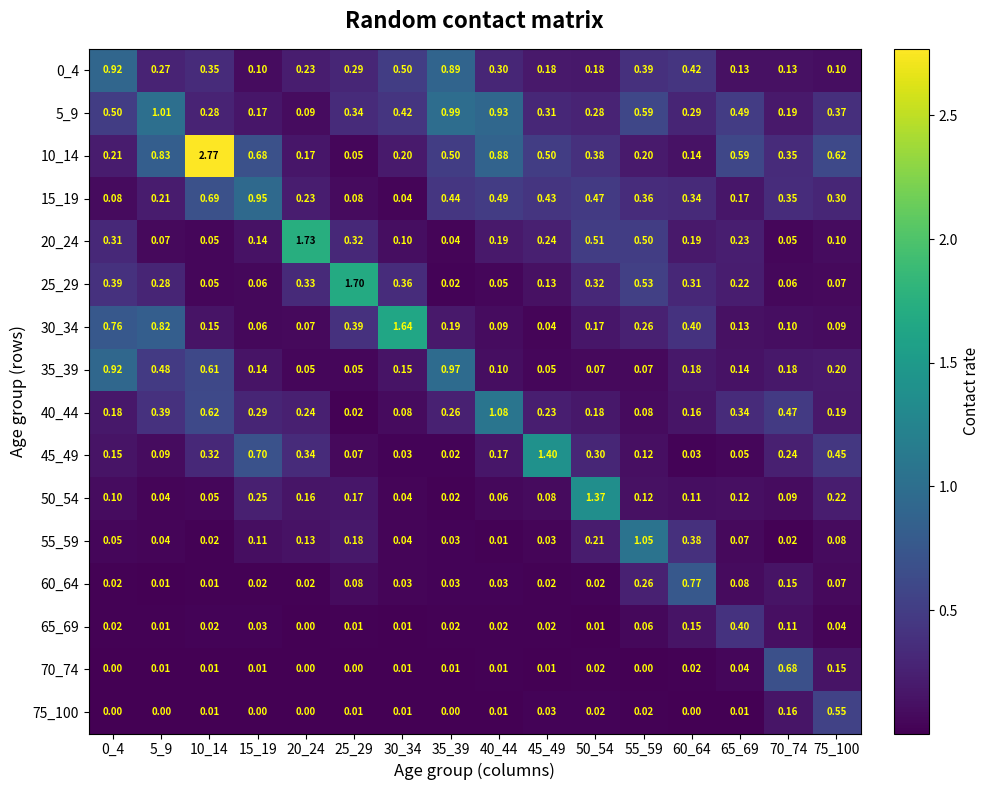

Which series has the largest total across all categories?

10_14